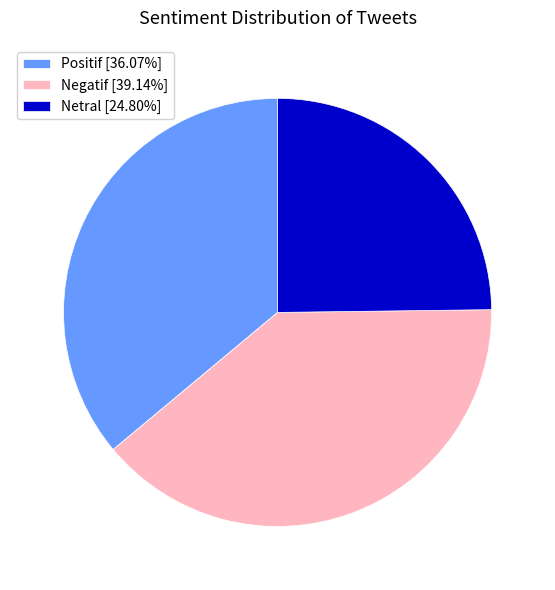

What is the largest slice in the pie chart?

Negatif